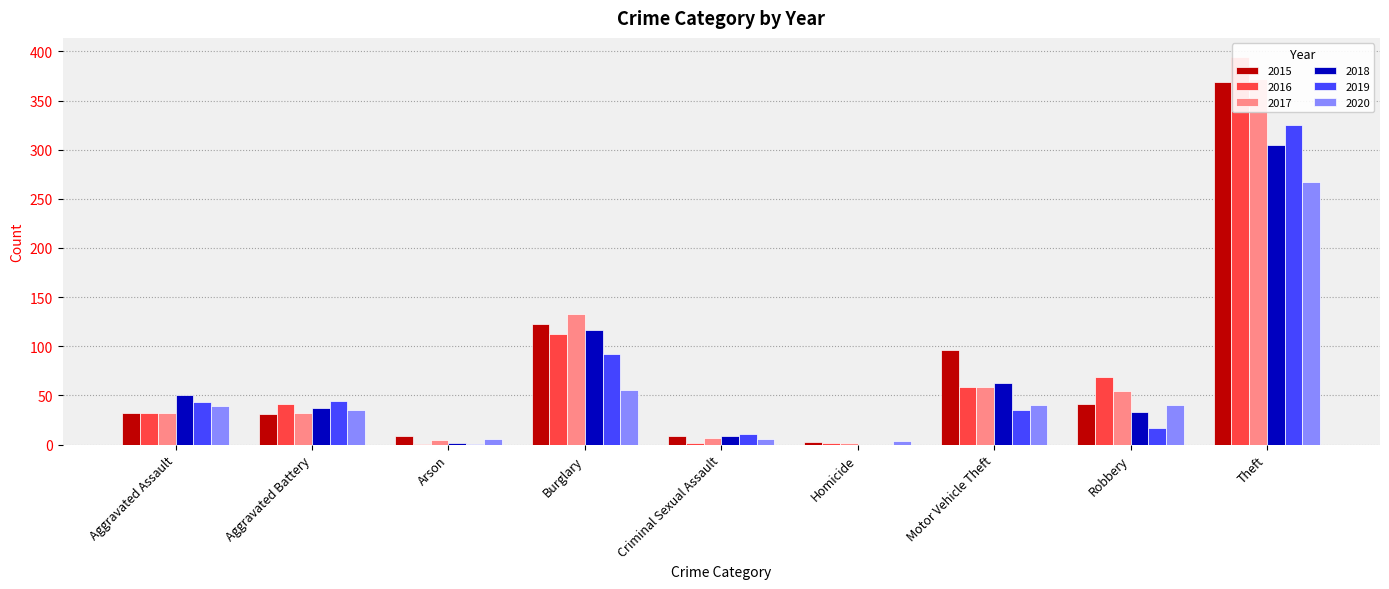

What is the difference between the 2020 values at Criminal Sexual Assault and Homicide?

2